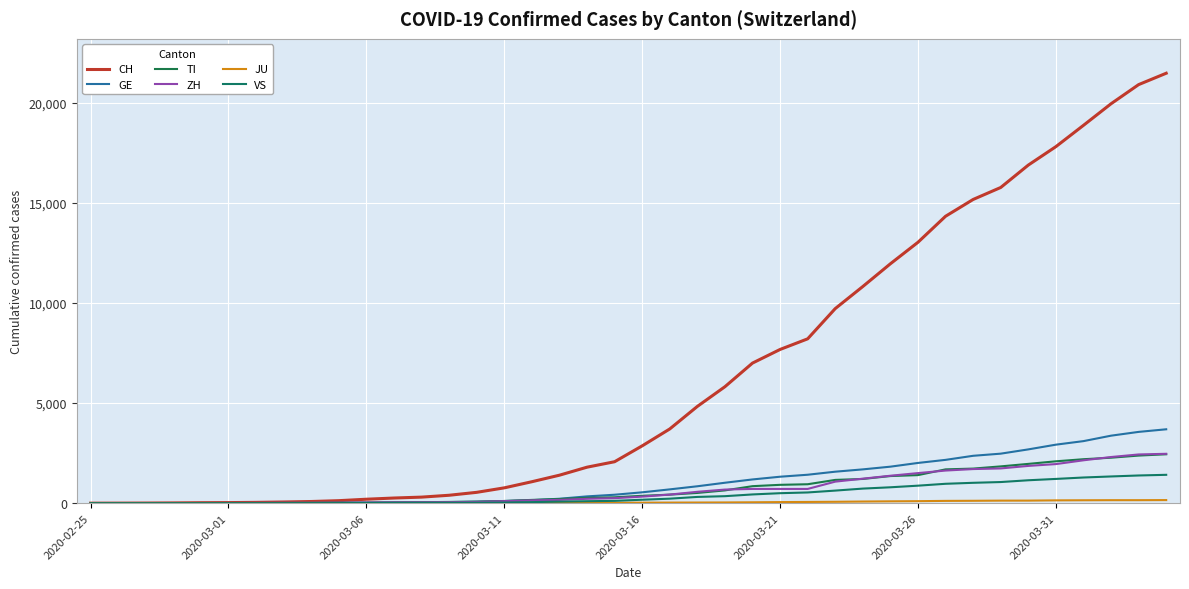

Is this an area chart (filled region under the line)?

No